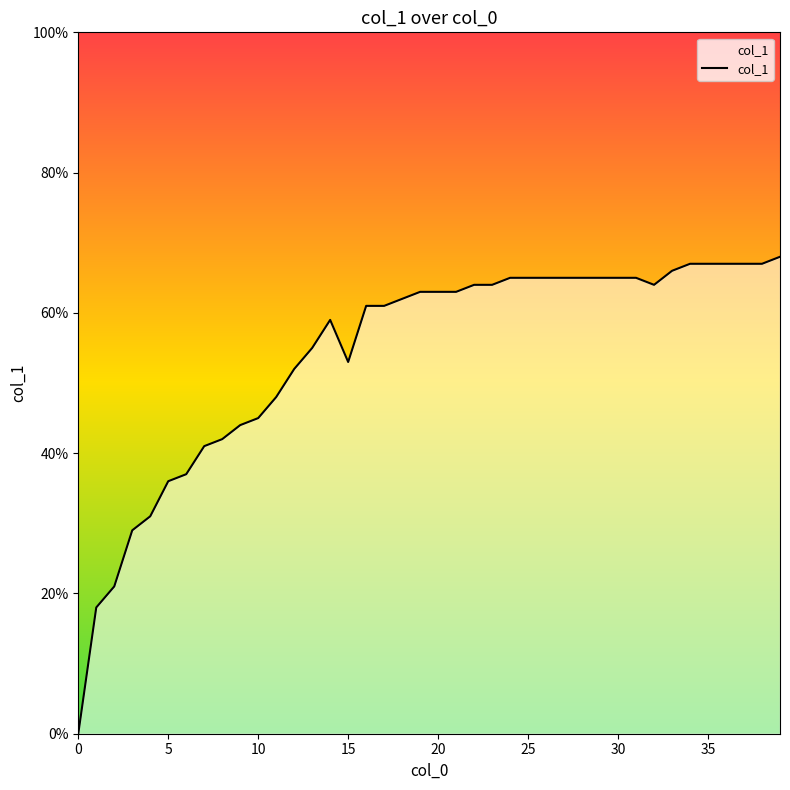

How many distinct data groups are displayed?

1